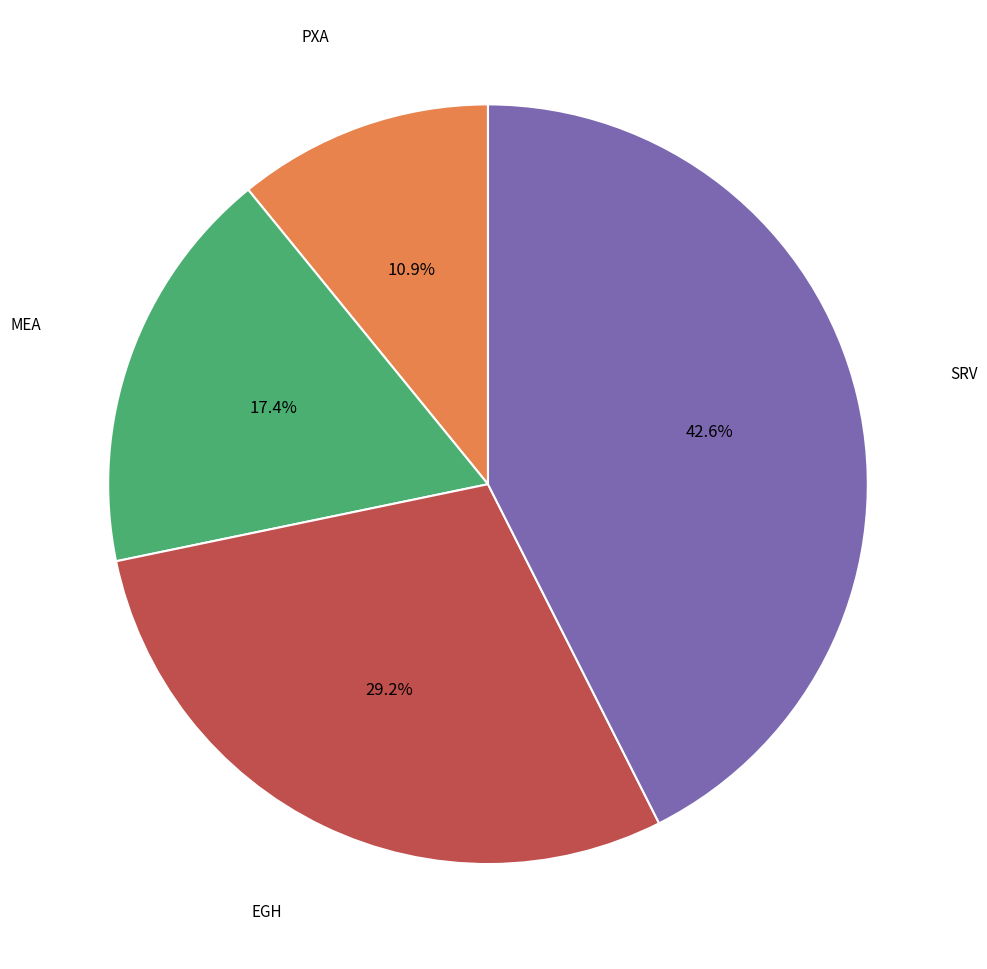

Is there any slice that represents more than half of the pie?

No